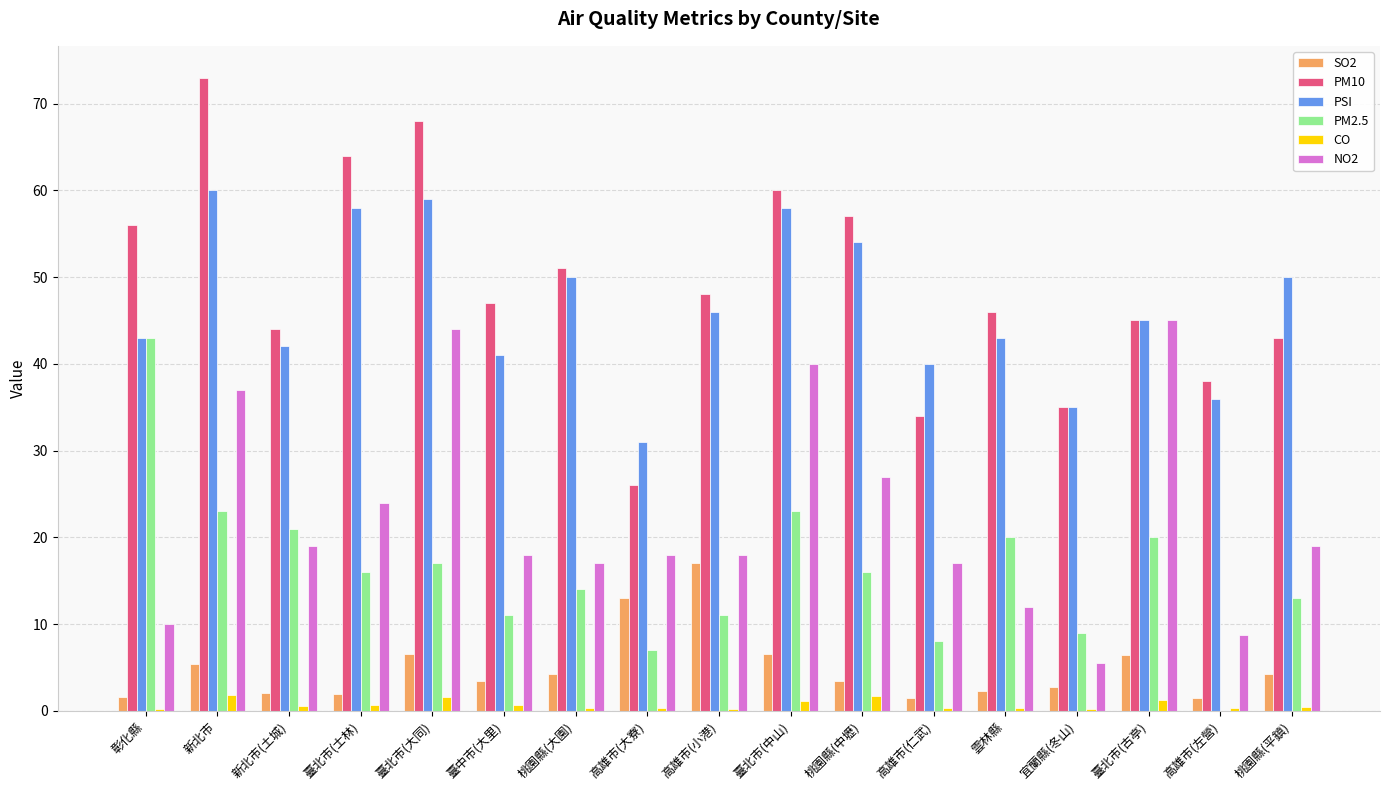

What is the sum of all NO2 values?

379.3